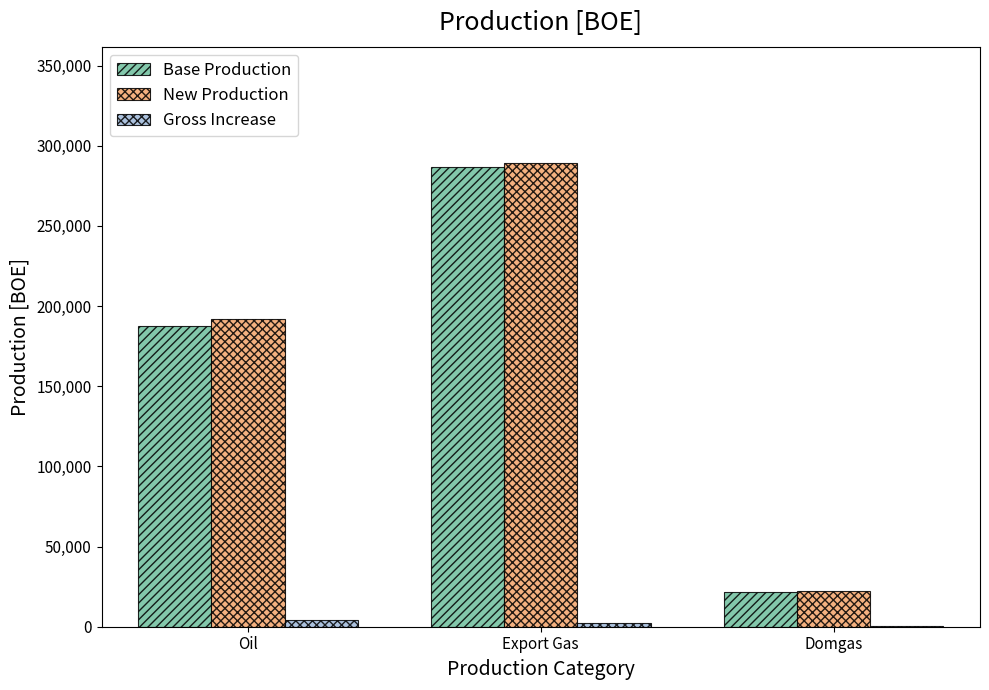

What is the difference between the Gross Increase values at Oil and Domgas?

3762.0